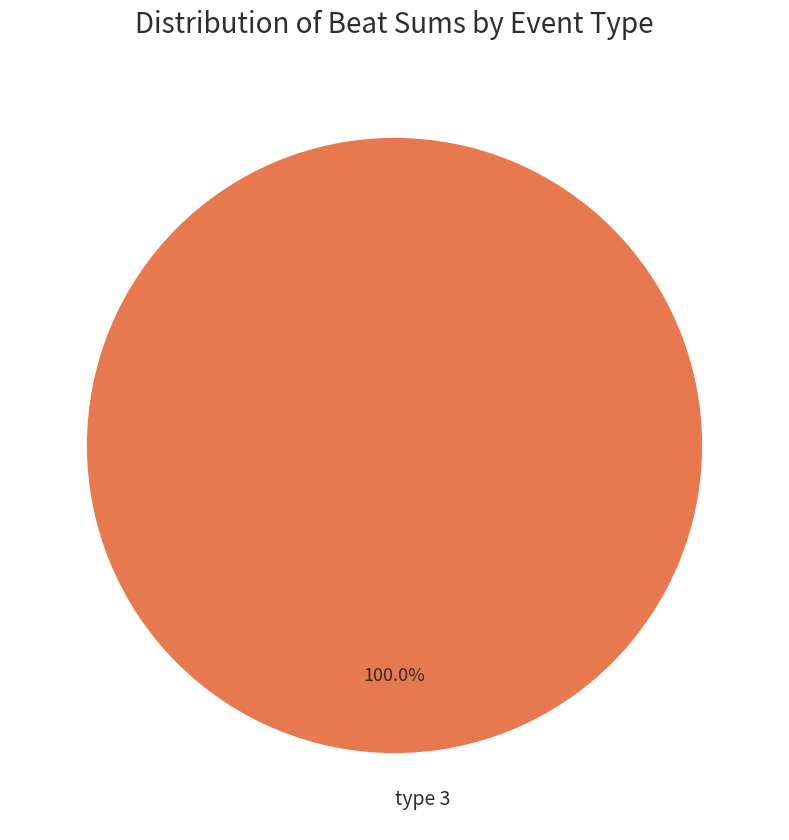

Which category accounts for the majority?

type 3